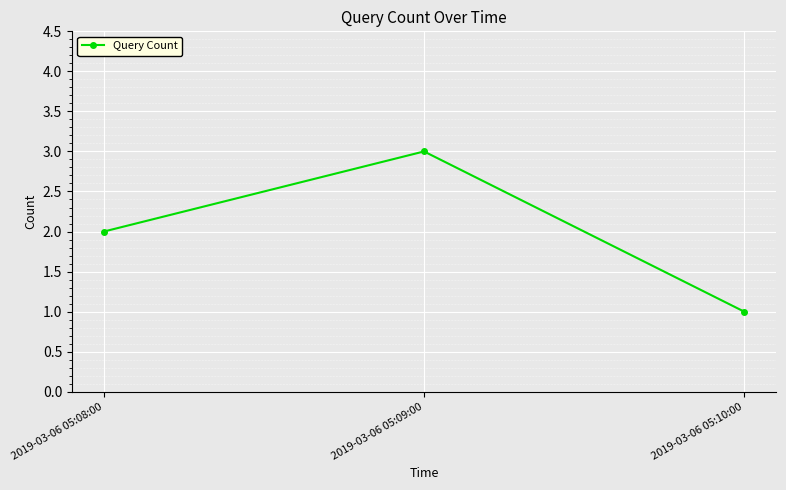

Is it true that the value at 2019-03-06 05:10:00 is 0?

False